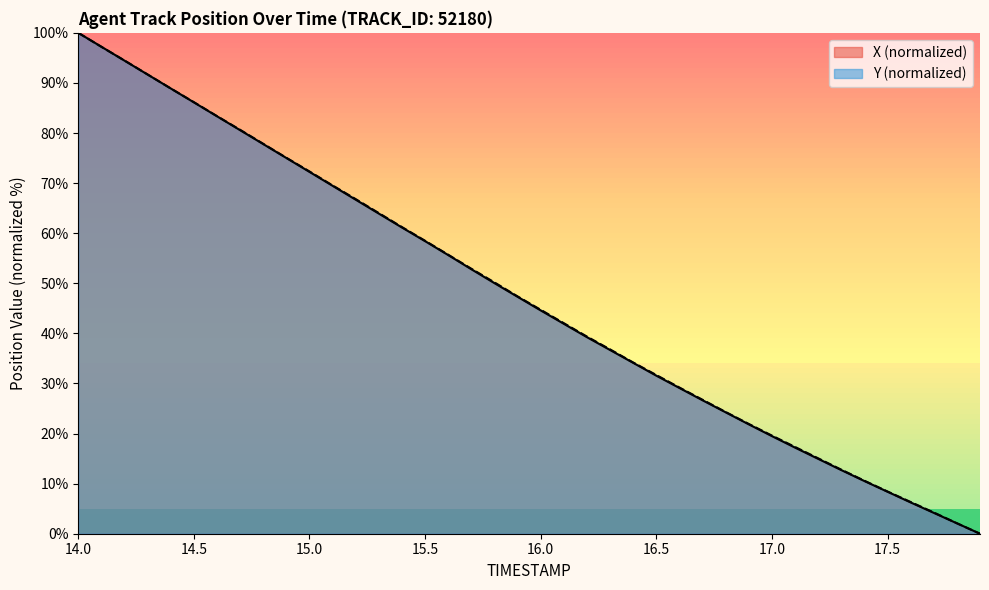

At which category is the sum across all series the highest?

14.0